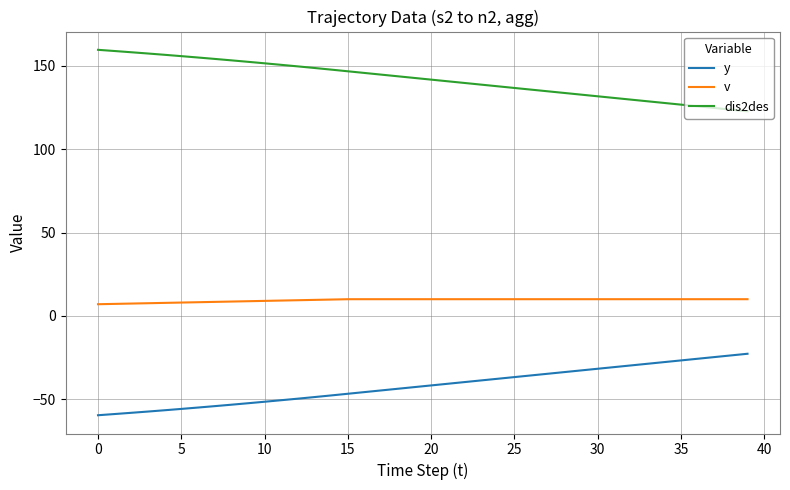

How many lines are shown in the chart?

3